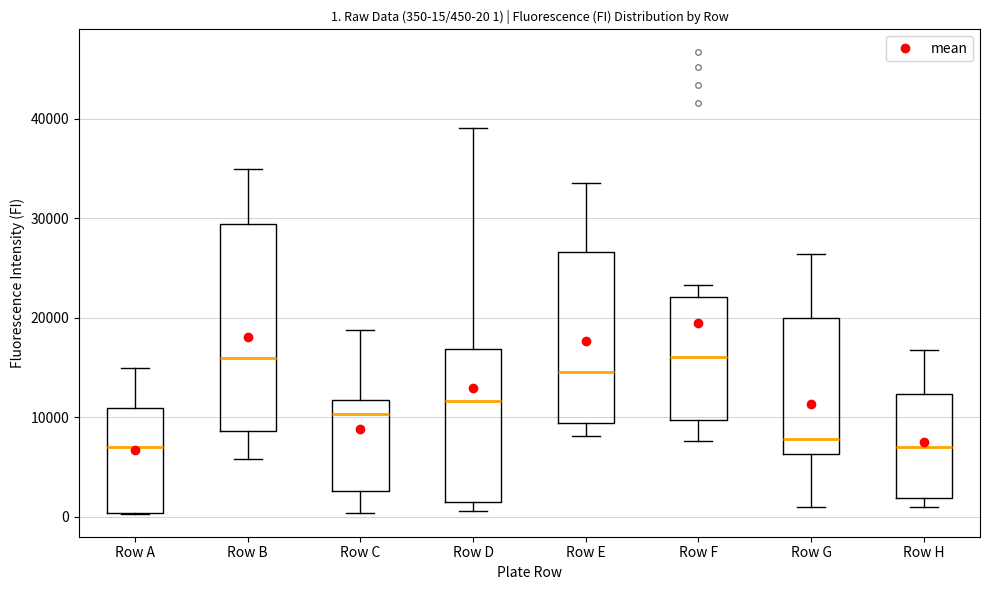

Comparing the boxes themselves (not the whiskers), which one is the tallest?

Row B